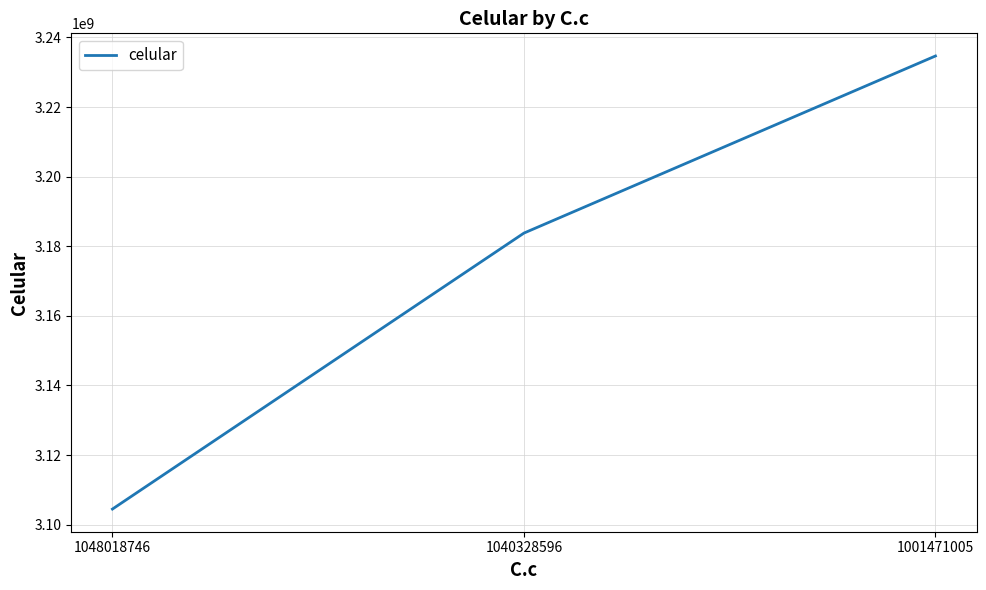

Rank the categories by value from lowest to highest.

1048018746, 1040328596, 1001471005